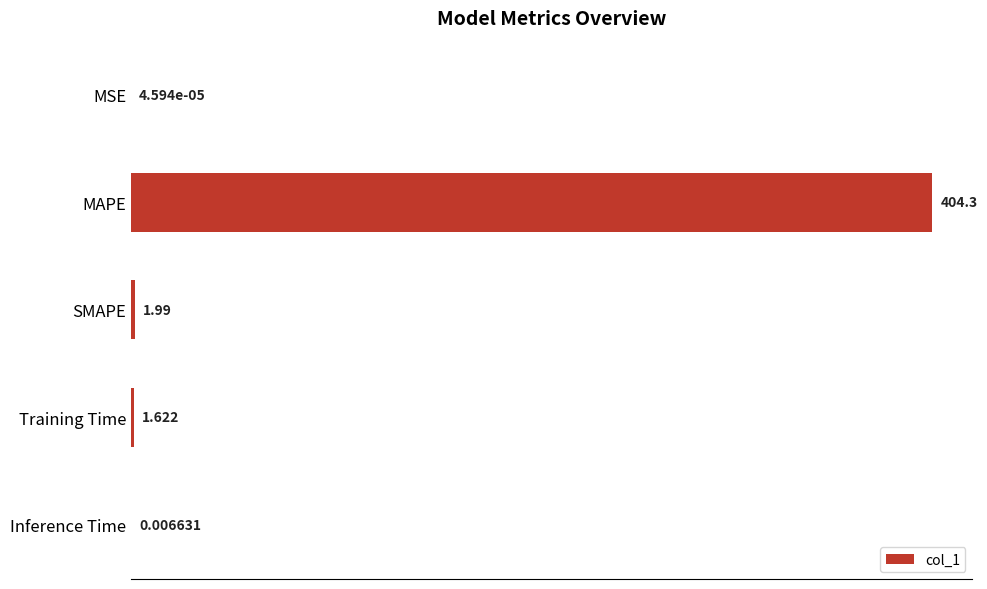

Between MAPE and Inference Time, which is larger?

MAPE